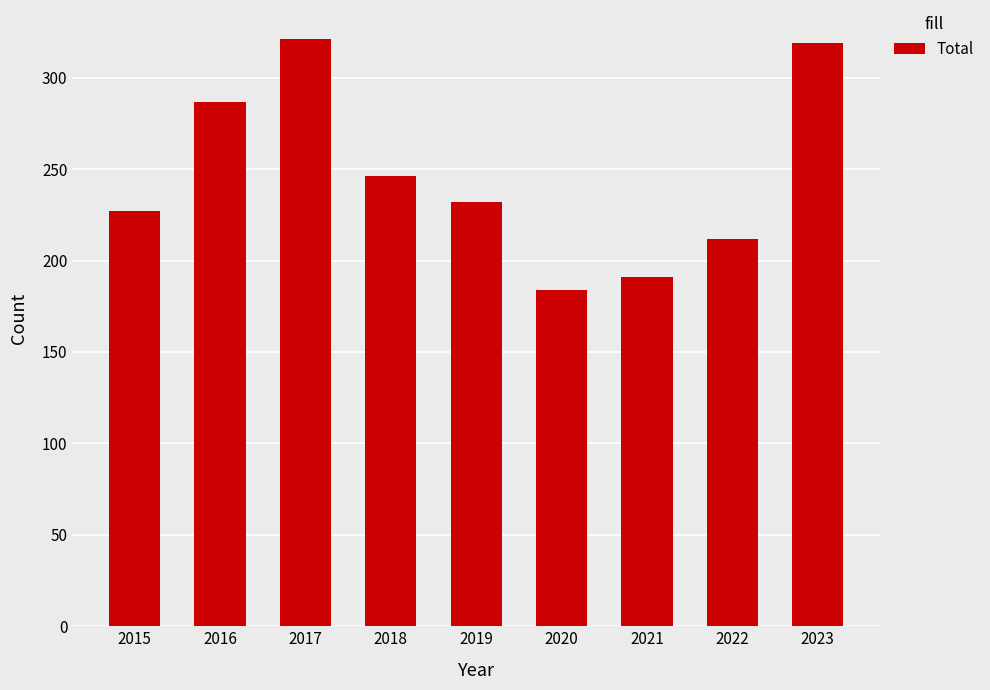

Which has a higher value, 2019 or 2018?

2018